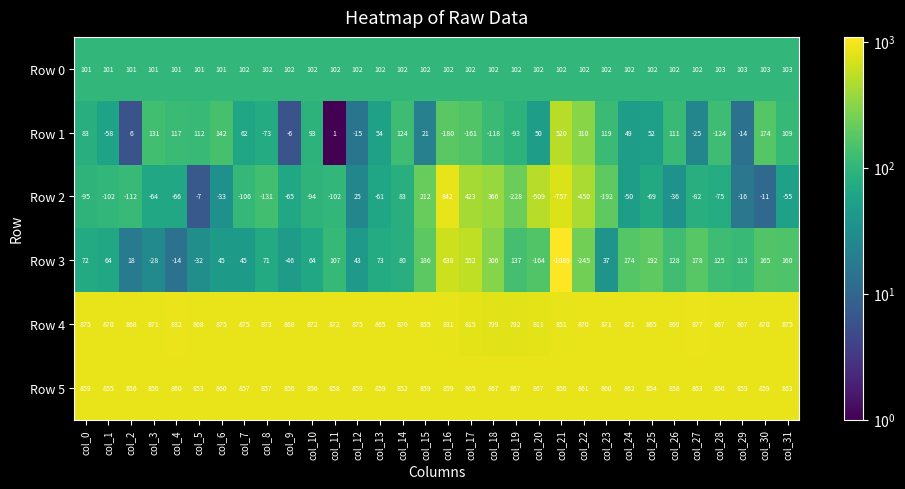

What is the difference between the highest and lowest values at col_8?

1004